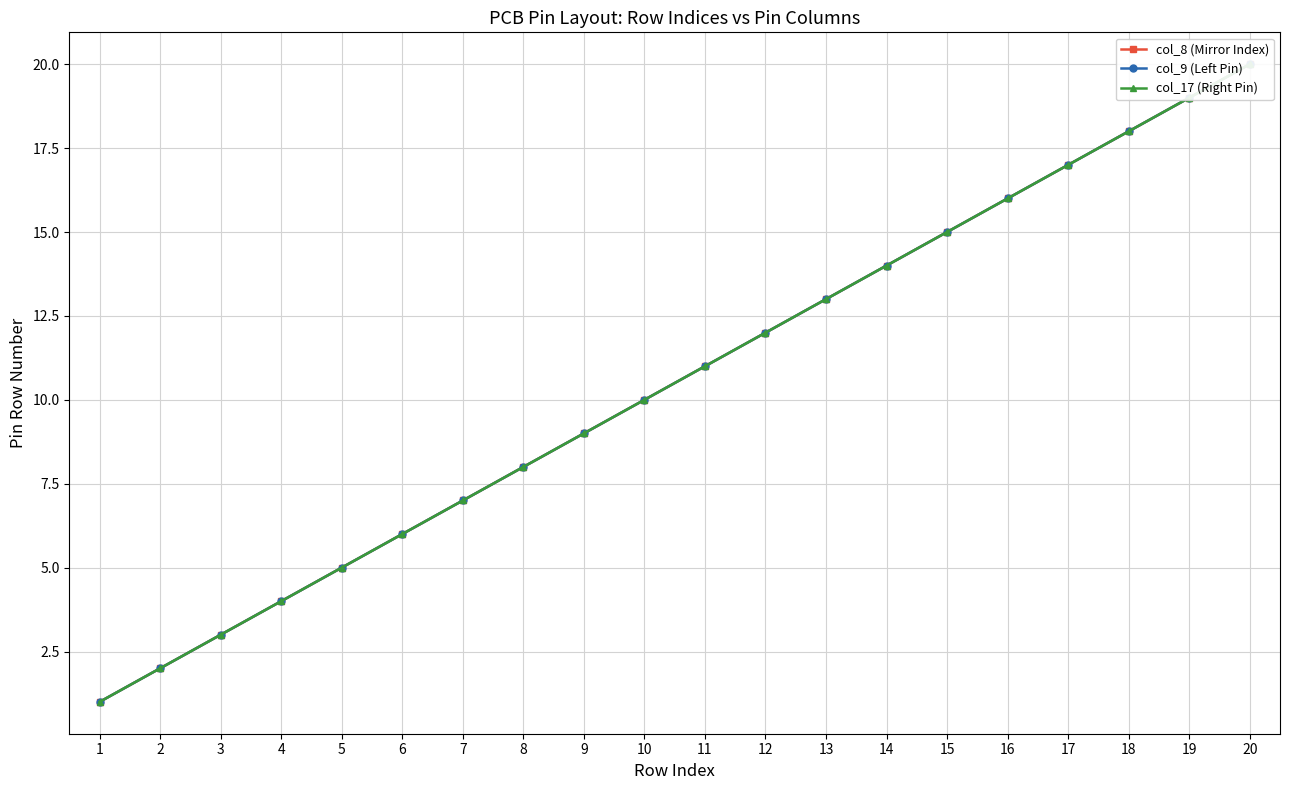

Which category has the lowest value across all series?

1